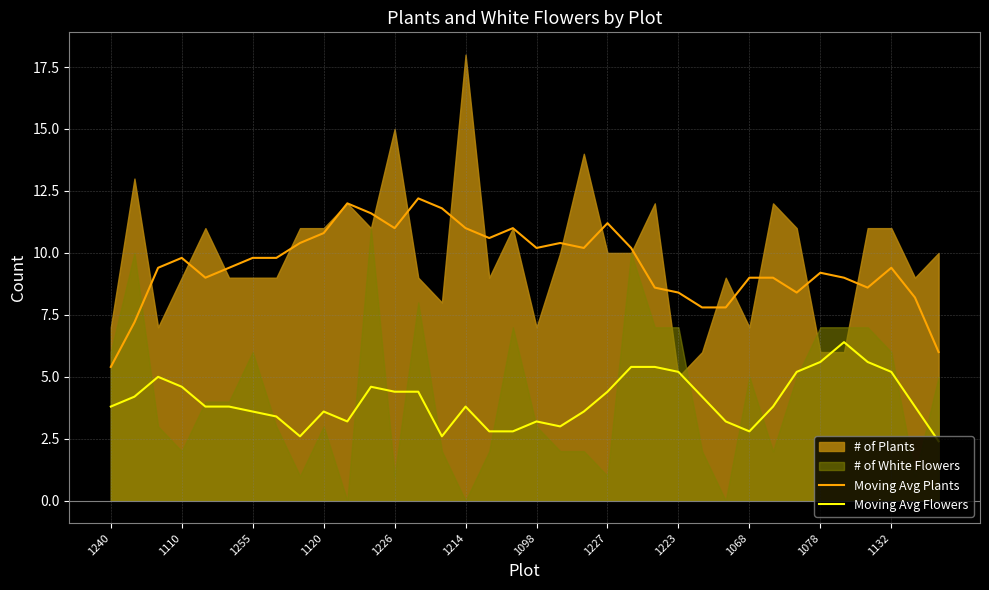

How many categories are shown in the chart?

36